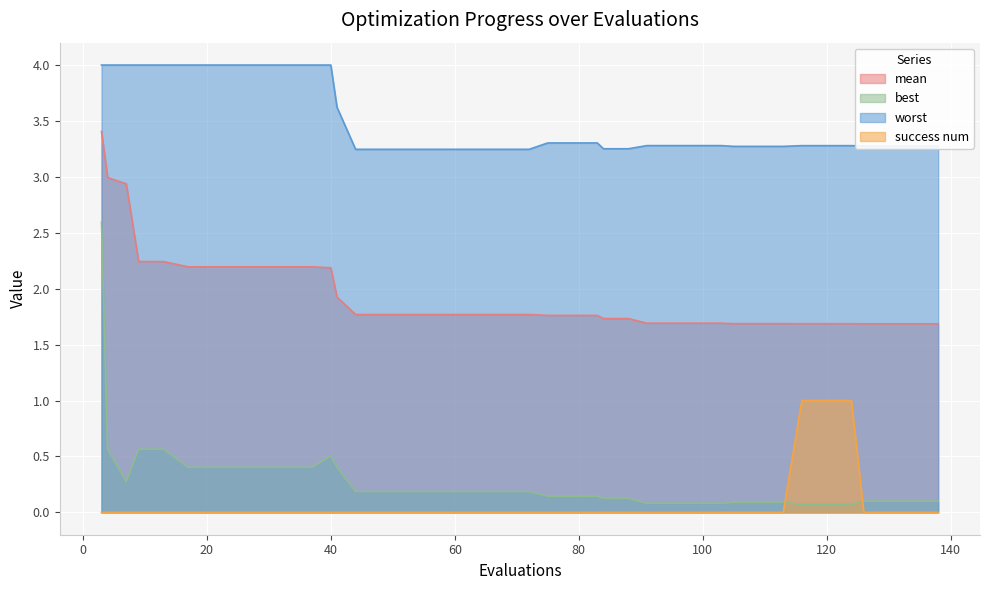

What are all the series names shown in the legend?

mean, best, worst, success num